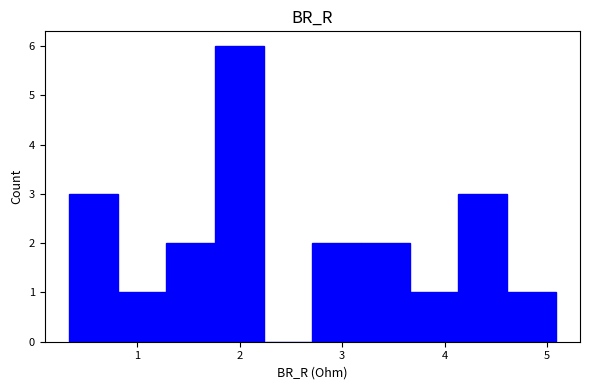

How tall is the bar that spans 4.1 to 4.6 on the x-axis? Neither the bar edges nor the heights are printed on the chart, so give them approximately, as read against the axes.

3